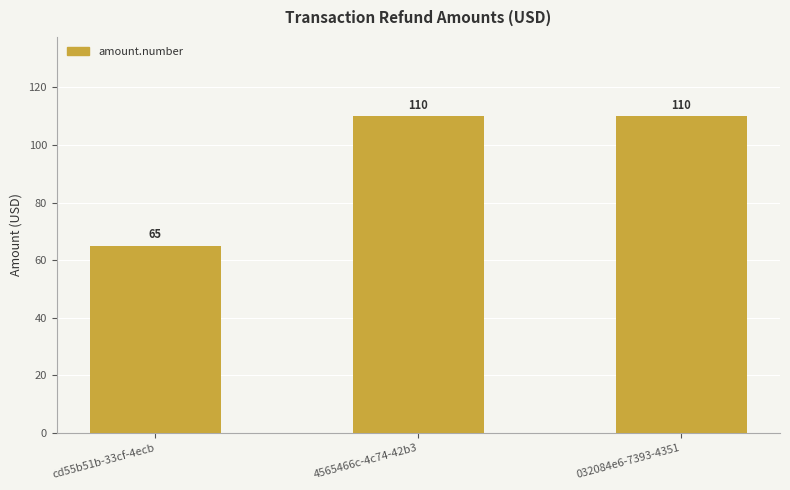

The value at cd55b51b-33cf-4ecb is 37. True or false?

False